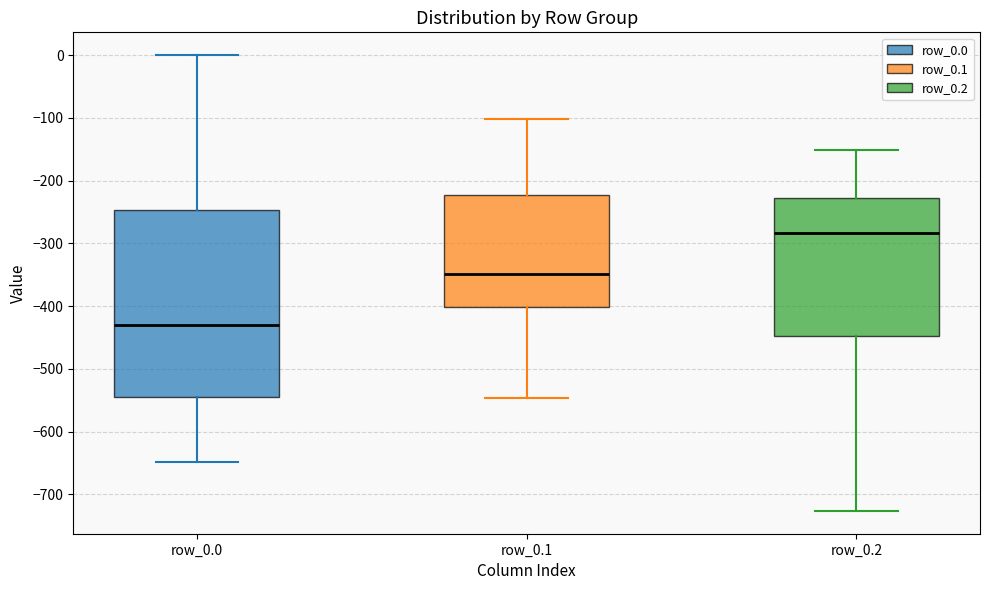

Which box has the highest median line?

row_0.2